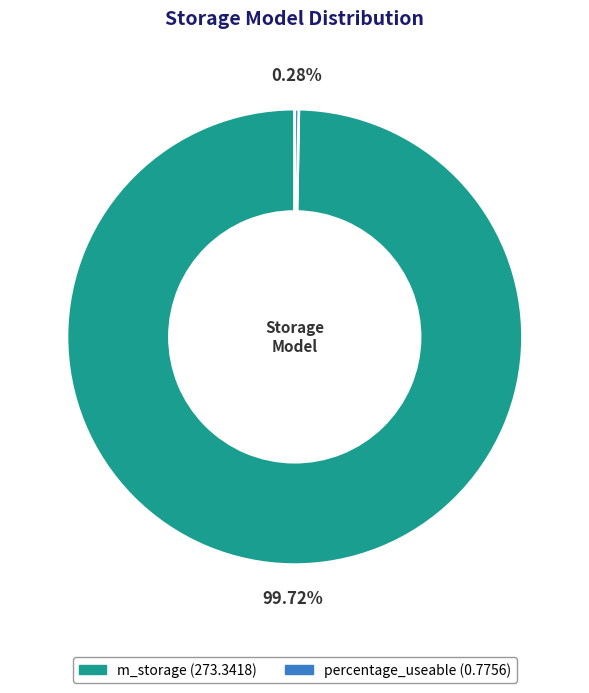

How many slices are in this pie chart?

2